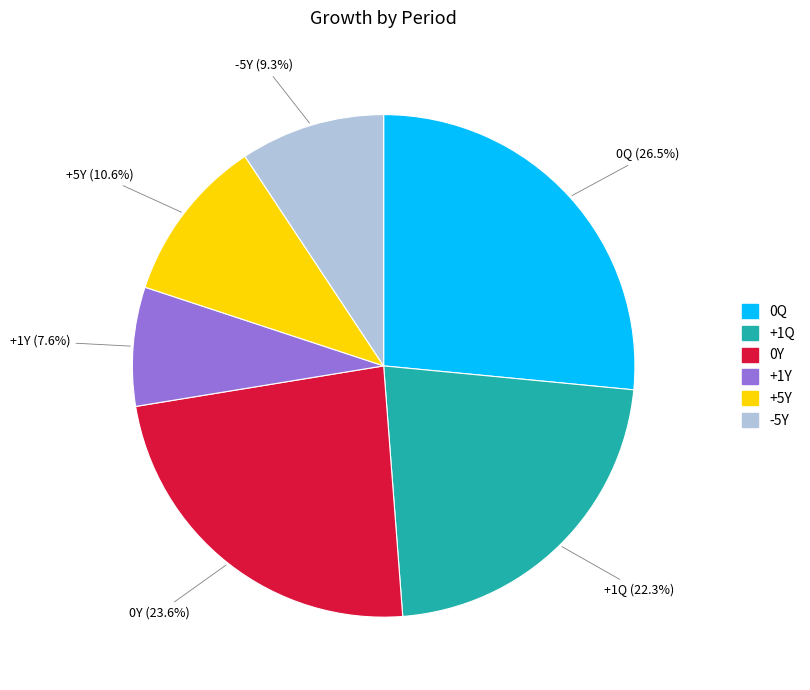

How much of the chart is everything except +1Q?

77.7%